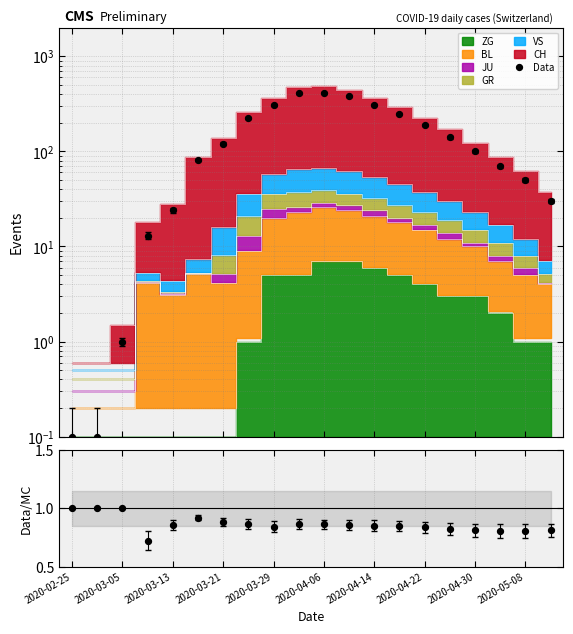

Which has a higher value, 2020-03-21 or 2020-04-30?

2020-04-30